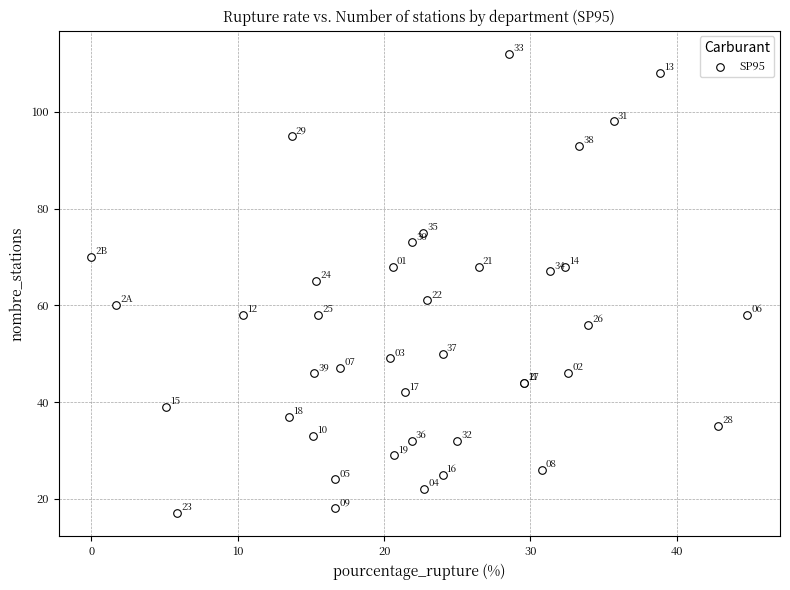

What Y value in the scatter plot is closest to 64?

65